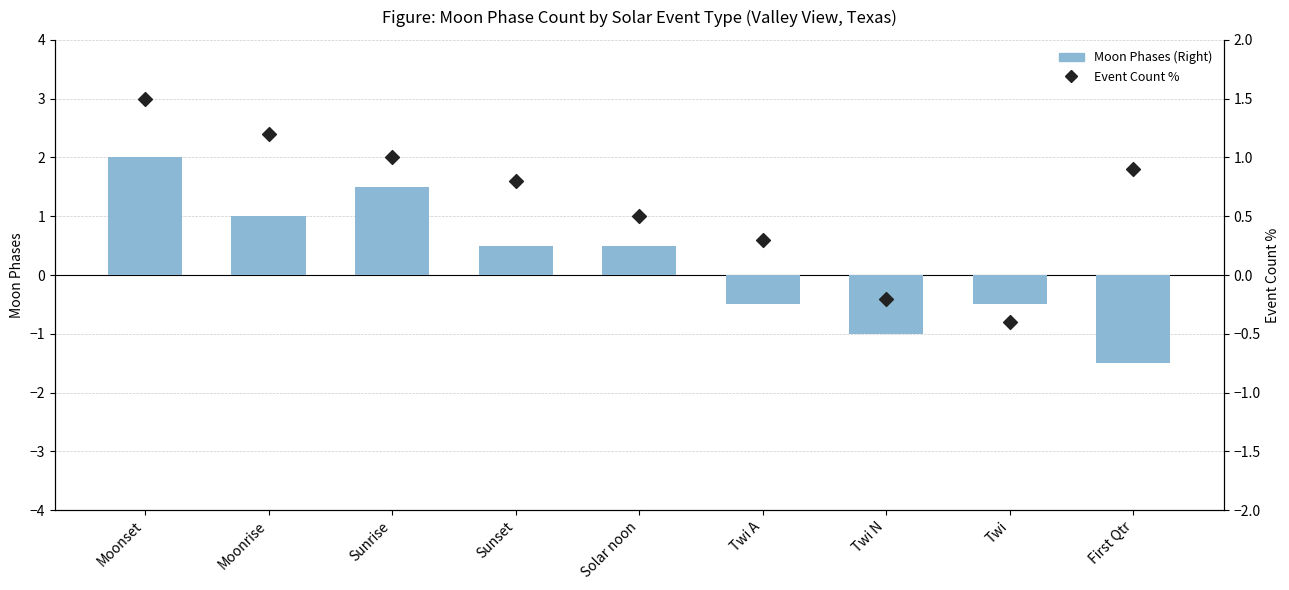

Which series has the widest spread of Y values?

Moon Phases (Right)